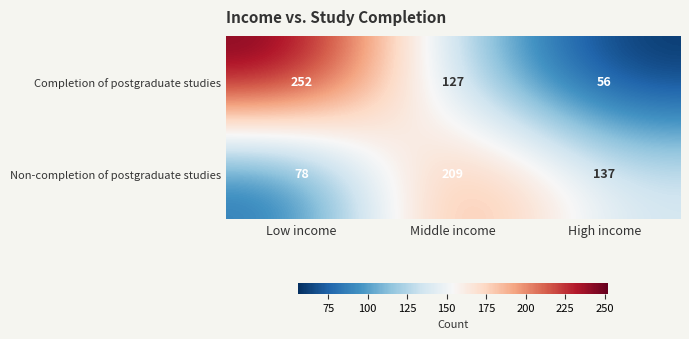

Which category has the highest value across all series?

Low income